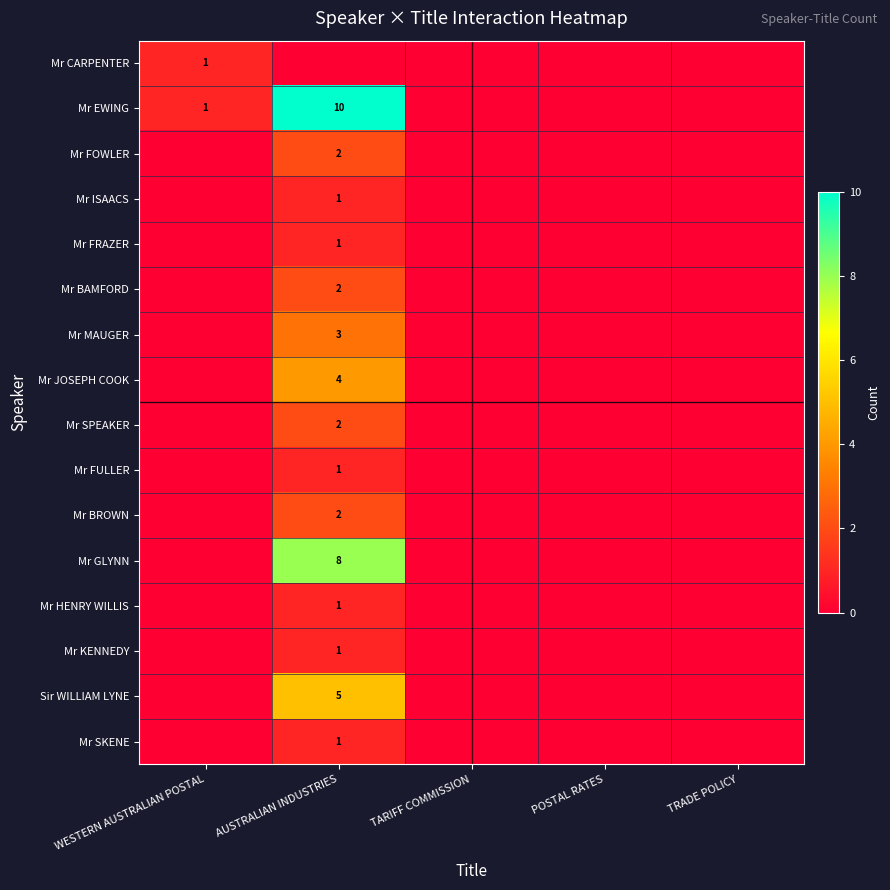

What is the difference between the maximum and minimum values in the Mr BROWN series?

2